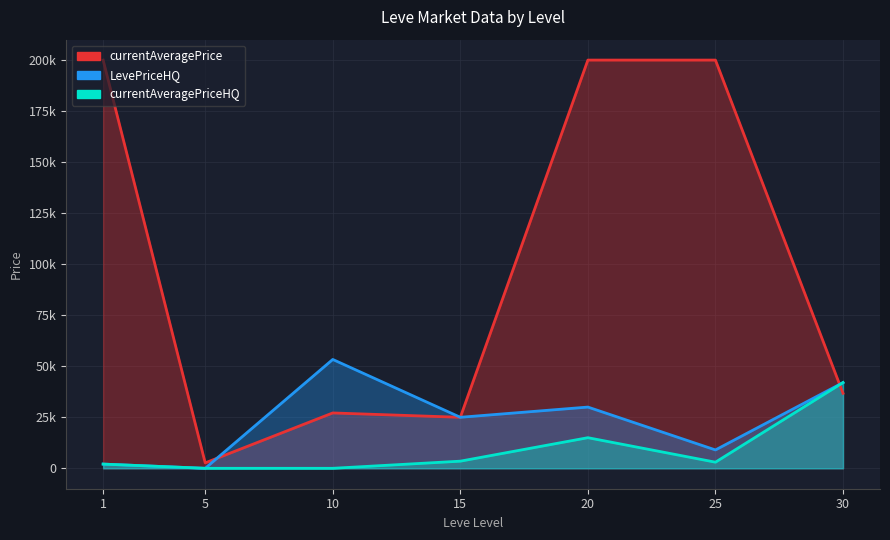

True or false: LevePriceHQ and currentAveragePriceHQ intersect in this chart.

False